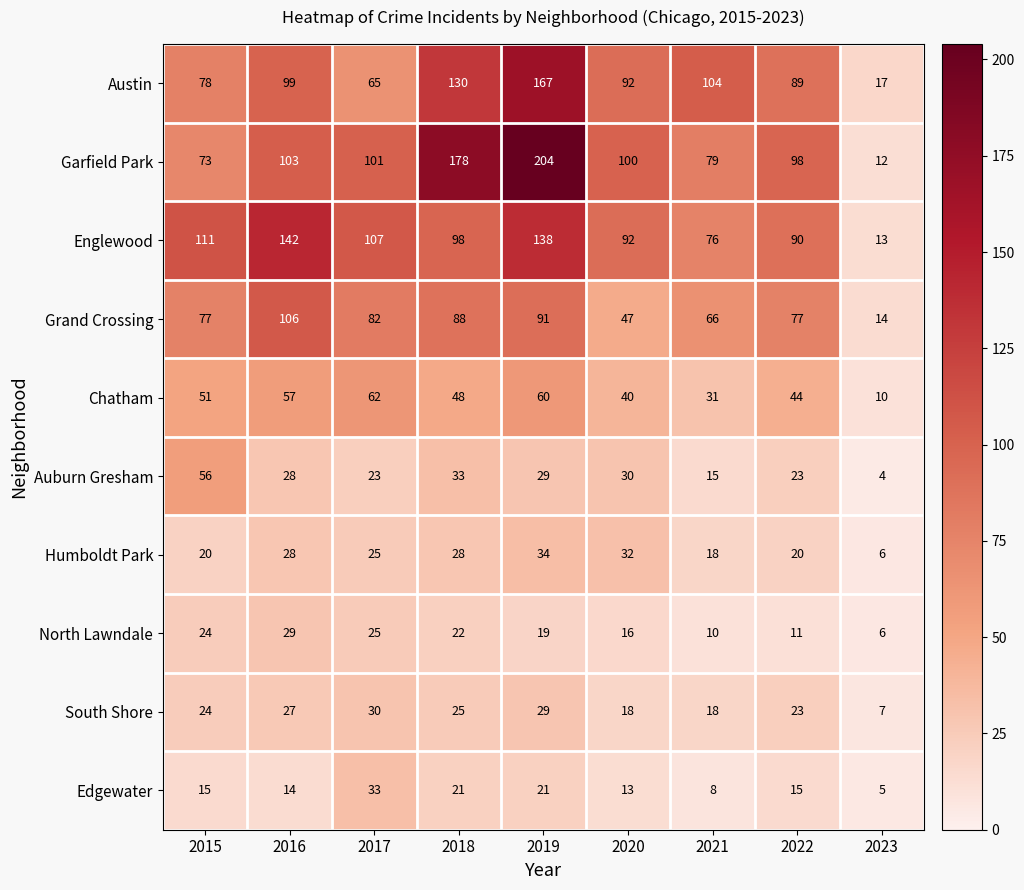

List the series in order of their peak value, highest first.

Garfield Park, Austin, Englewood, Grand Crossing, Chatham, Auburn Gresham, Humboldt Park, Edgewater, South Shore, North Lawndale